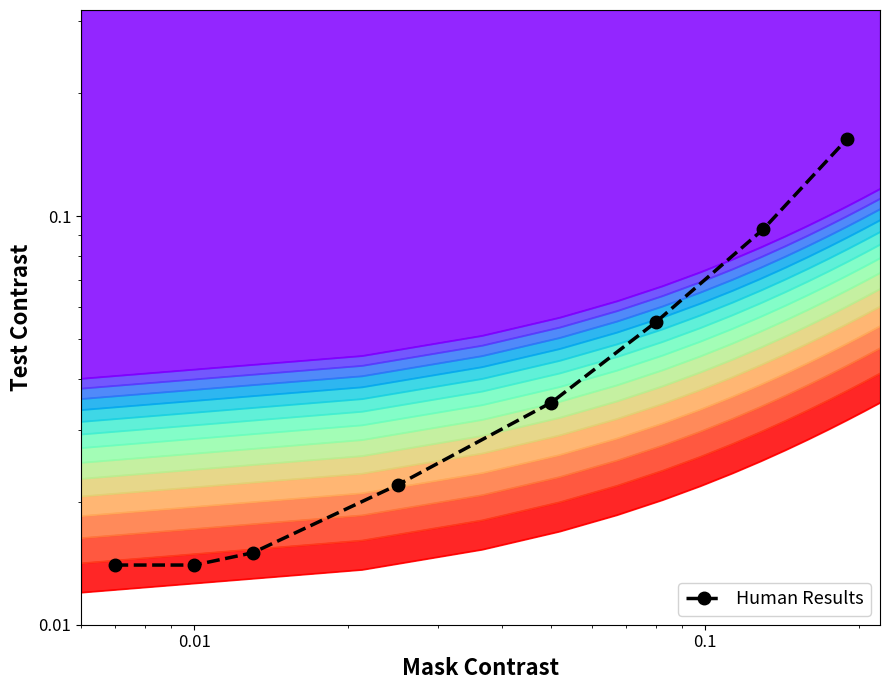

How many lines are shown in the chart?

1